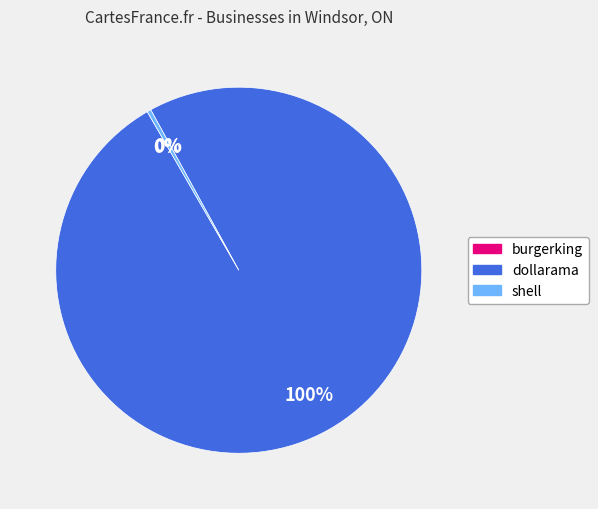

To the nearest percent, what percentage of the pie is dollarama?

100%